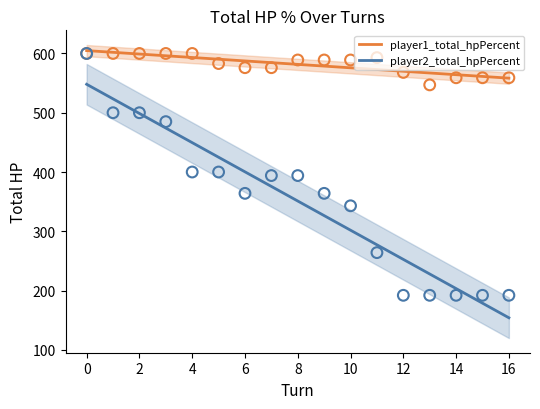

Which series has the largest Y range (max minus min)?

player2_total_hpPercent